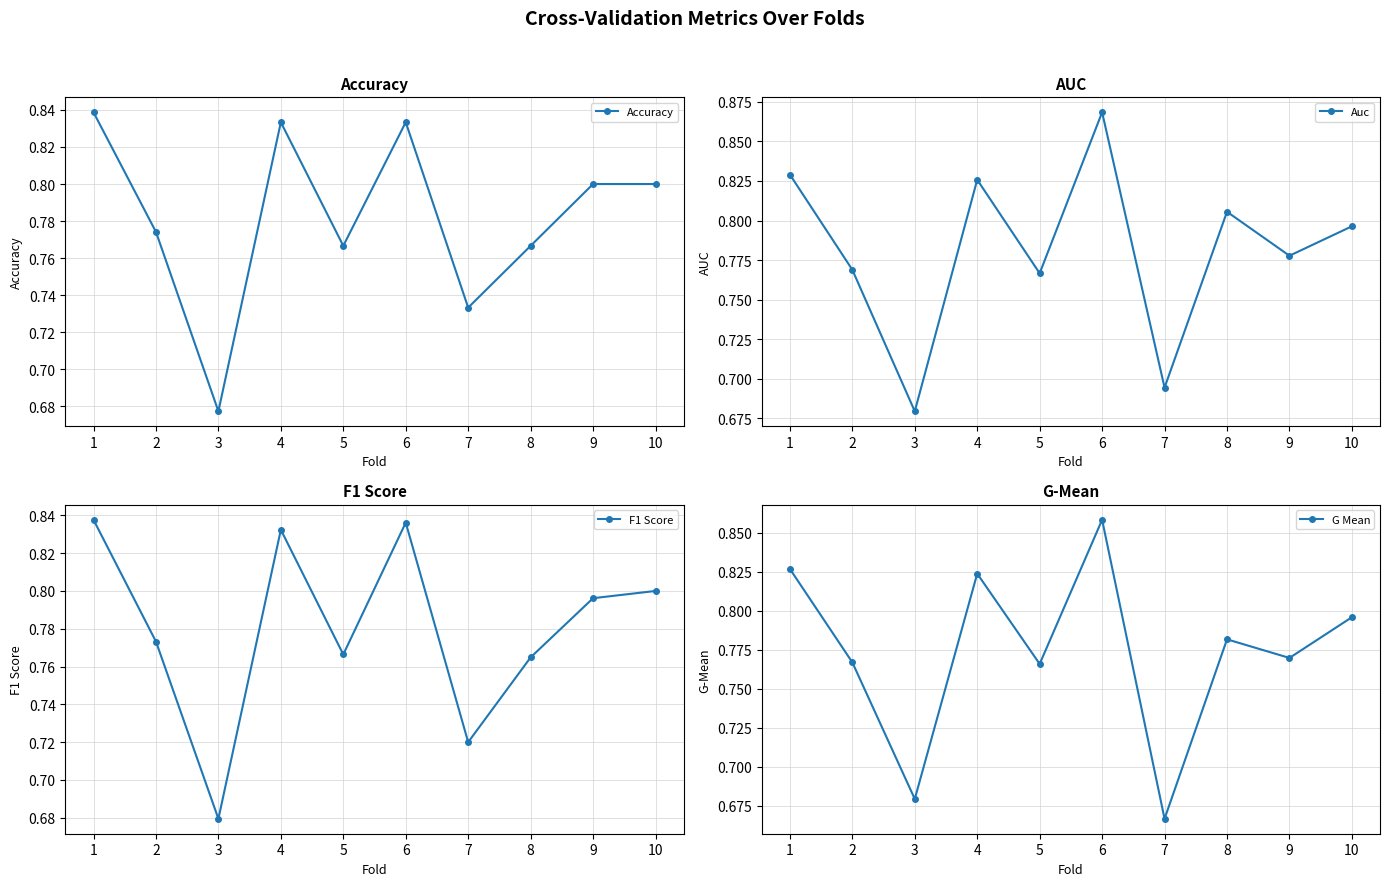

Reading left to right, what are all the values shown in this chart?

Accuracy: 1=0.8	2=0.8	3=0.7	4=0.8	5=0.8	6=0.8	7=0.7	8=0.8	9=0.8	10=0.8
Auc: 1=0.8	2=0.8	3=0.7	4=0.8	5=0.8	6=0.9	7=0.7	8=0.8	9=0.8	10=0.8
F1 Score: 1=0.8	2=0.8	3=0.7	4=0.8	5=0.8	6=0.8	7=0.7	8=0.8	9=0.8	10=0.8
G Mean: 1=0.8	2=0.8	3=0.7	4=0.8	5=0.8	6=0.9	7=0.7	8=0.8	9=0.8	10=0.8